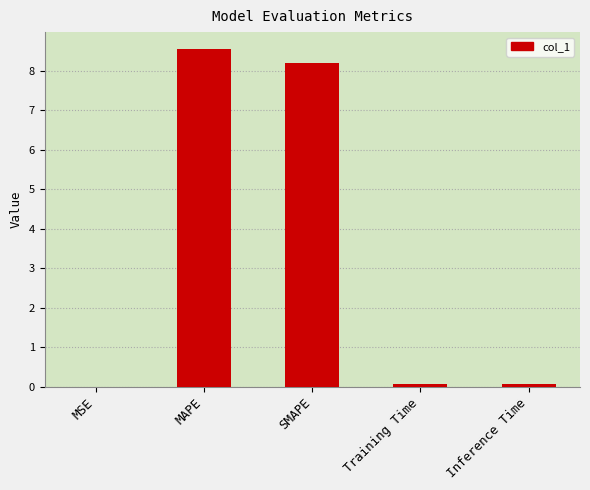

What is the greatest value displayed?

8.6